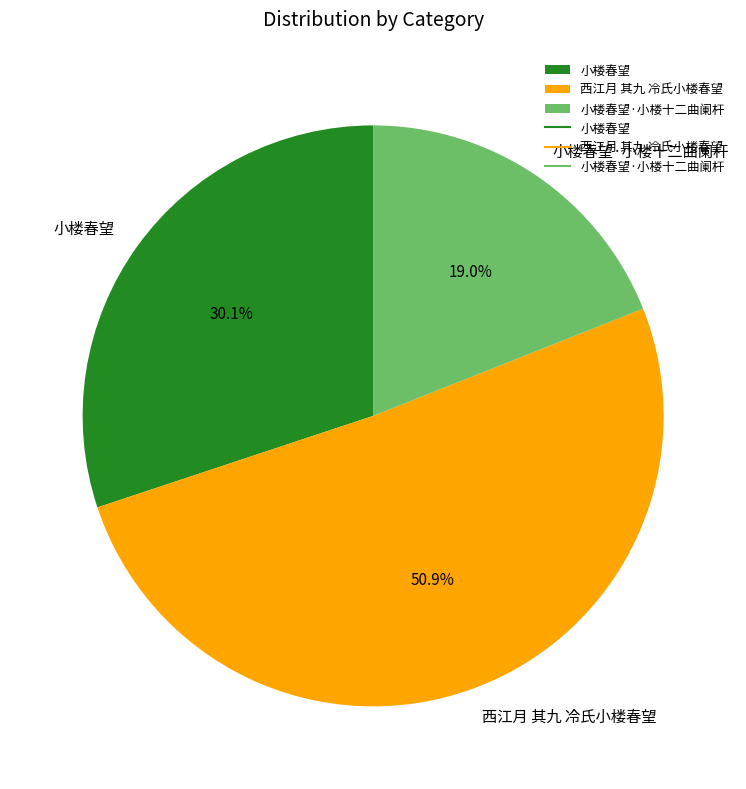

Is it true that 小楼春望·小楼十二曲阑杆 is 31% of the pie?

False